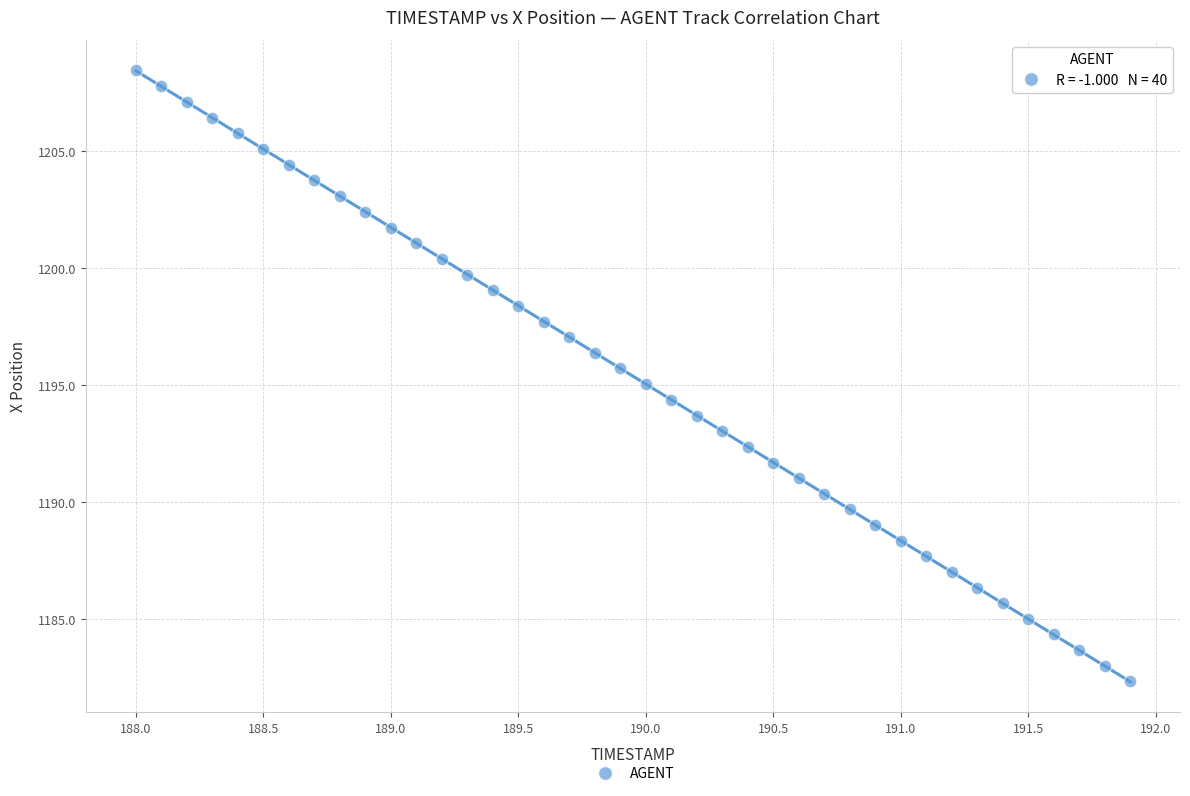

What is the range of X values (max minus min)?

3.9